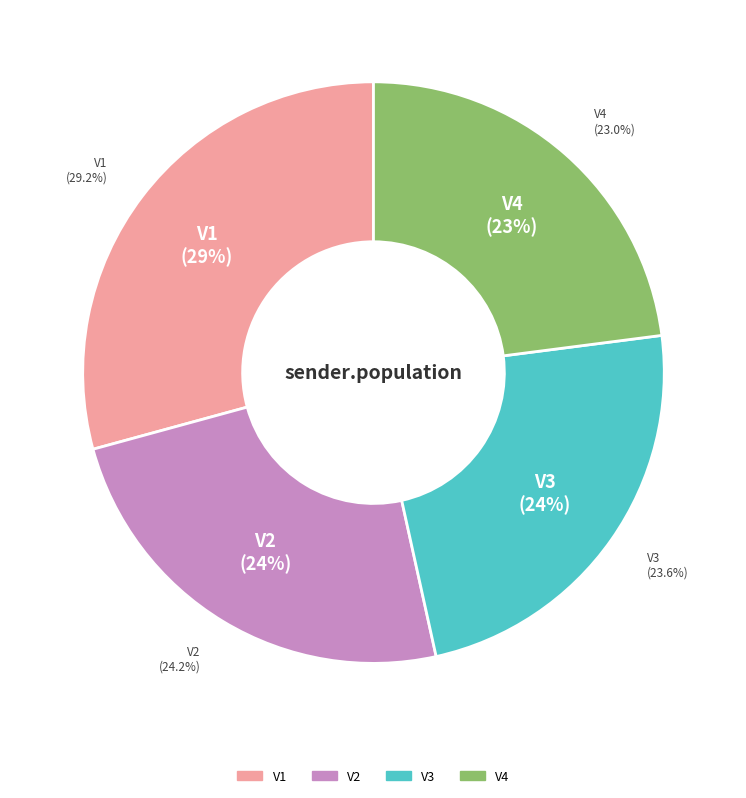

Does any single category account for the majority?

No